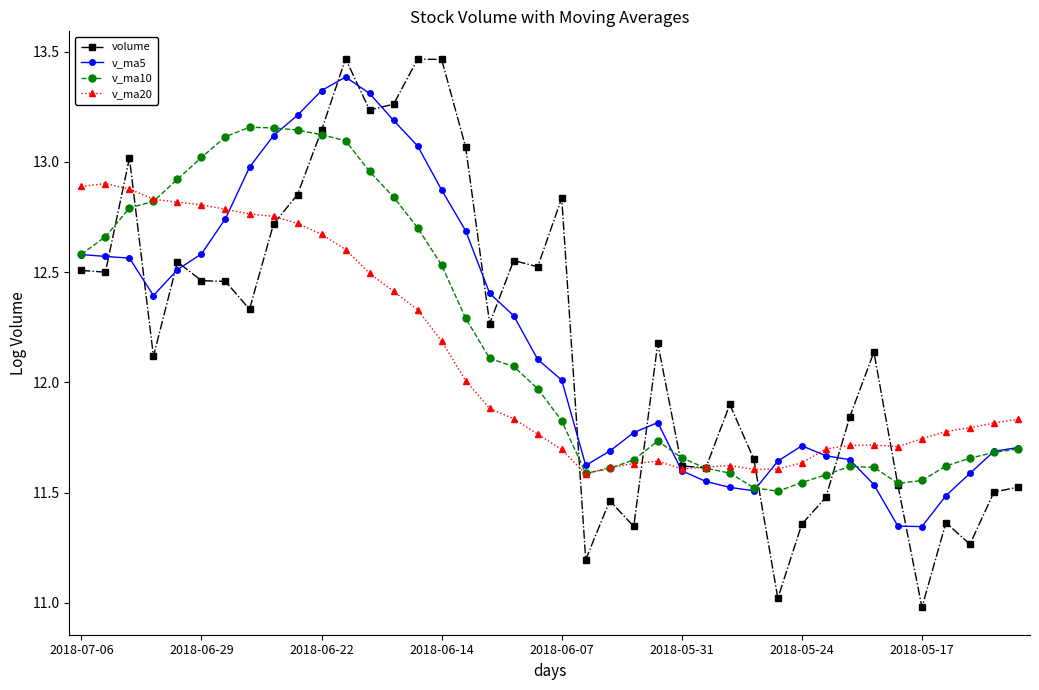

What is the maximum value for v_ma5?

13.4